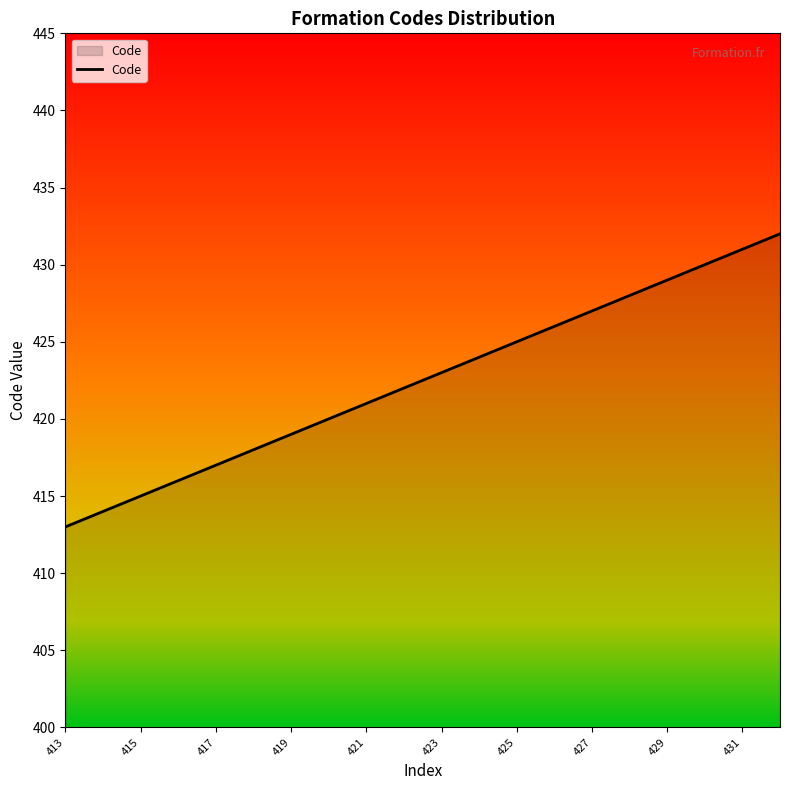

What is the smallest value displayed?

413